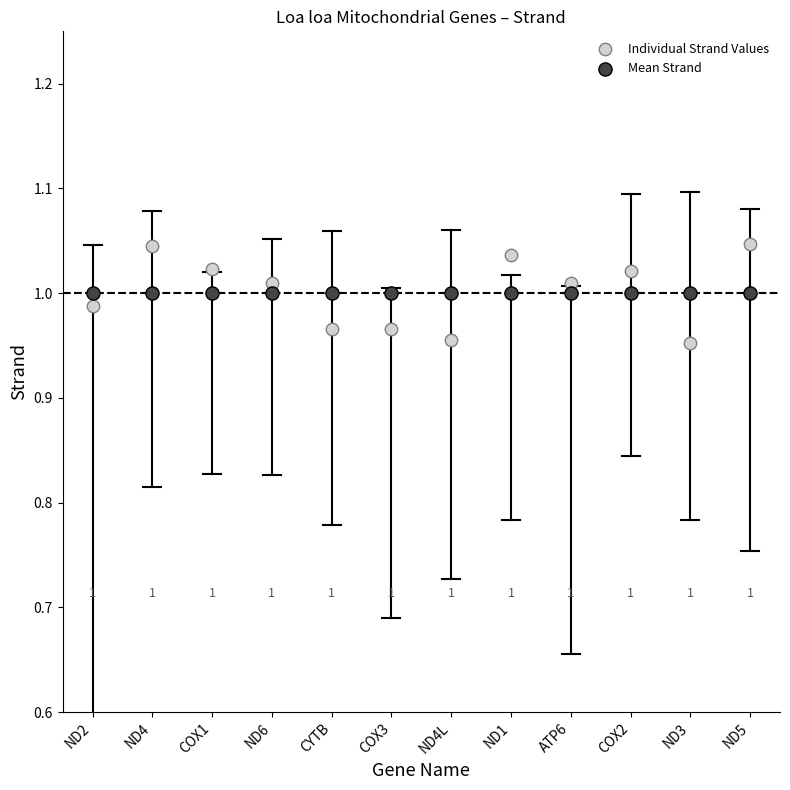

Which series reaches the minimum Y coordinate?

Individual Strand Values